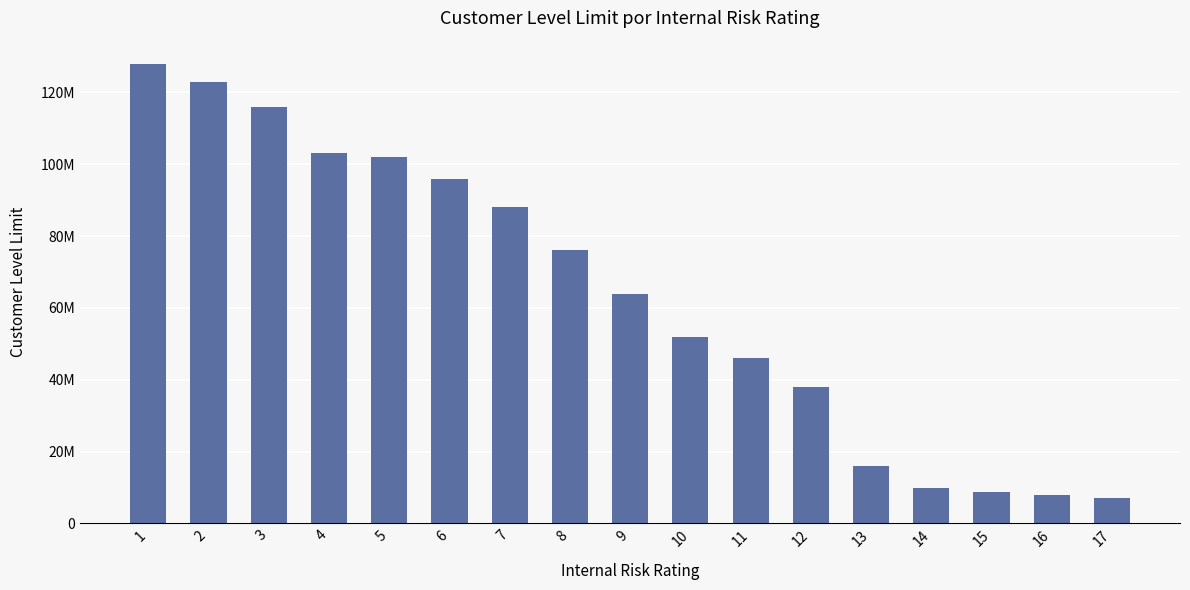

What is the maximum value shown in the chart?

128000000